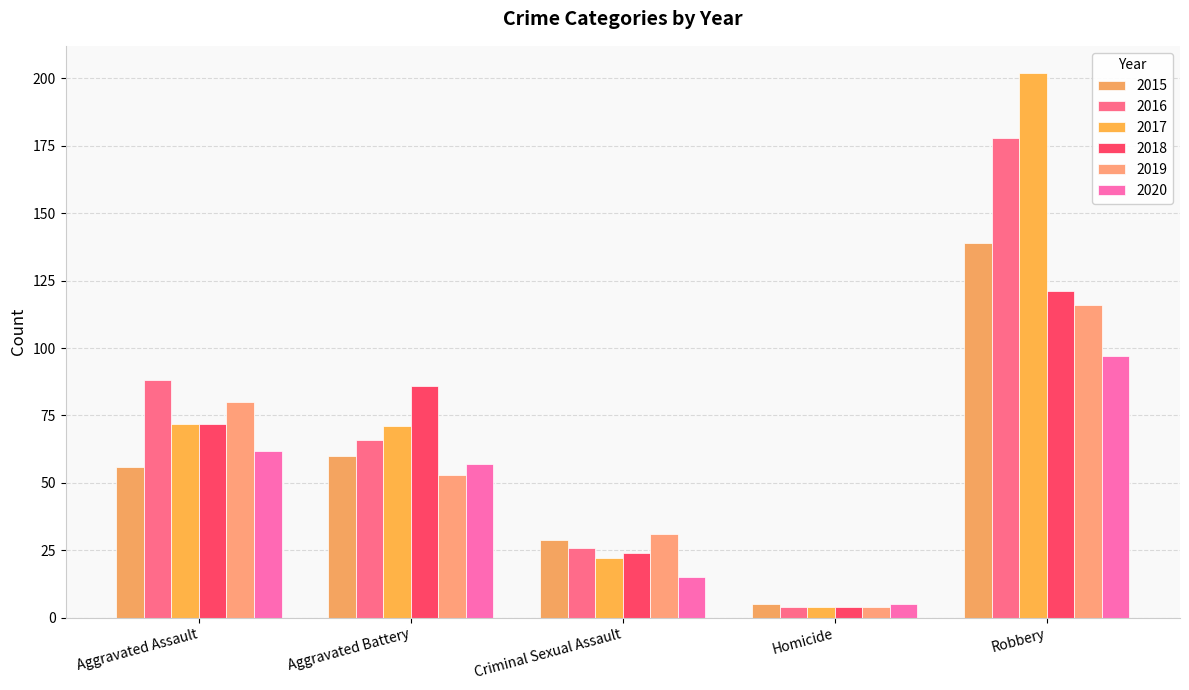

Reading right to left, extract all data points from this chart.

2015: 139	5	29	60	56
2016: 178	4	26	66	88
2017: 202	4	22	71	72
2018: 121	4	24	86	72
2019: 116	4	31	53	80
2020: 97	5	15	57	62